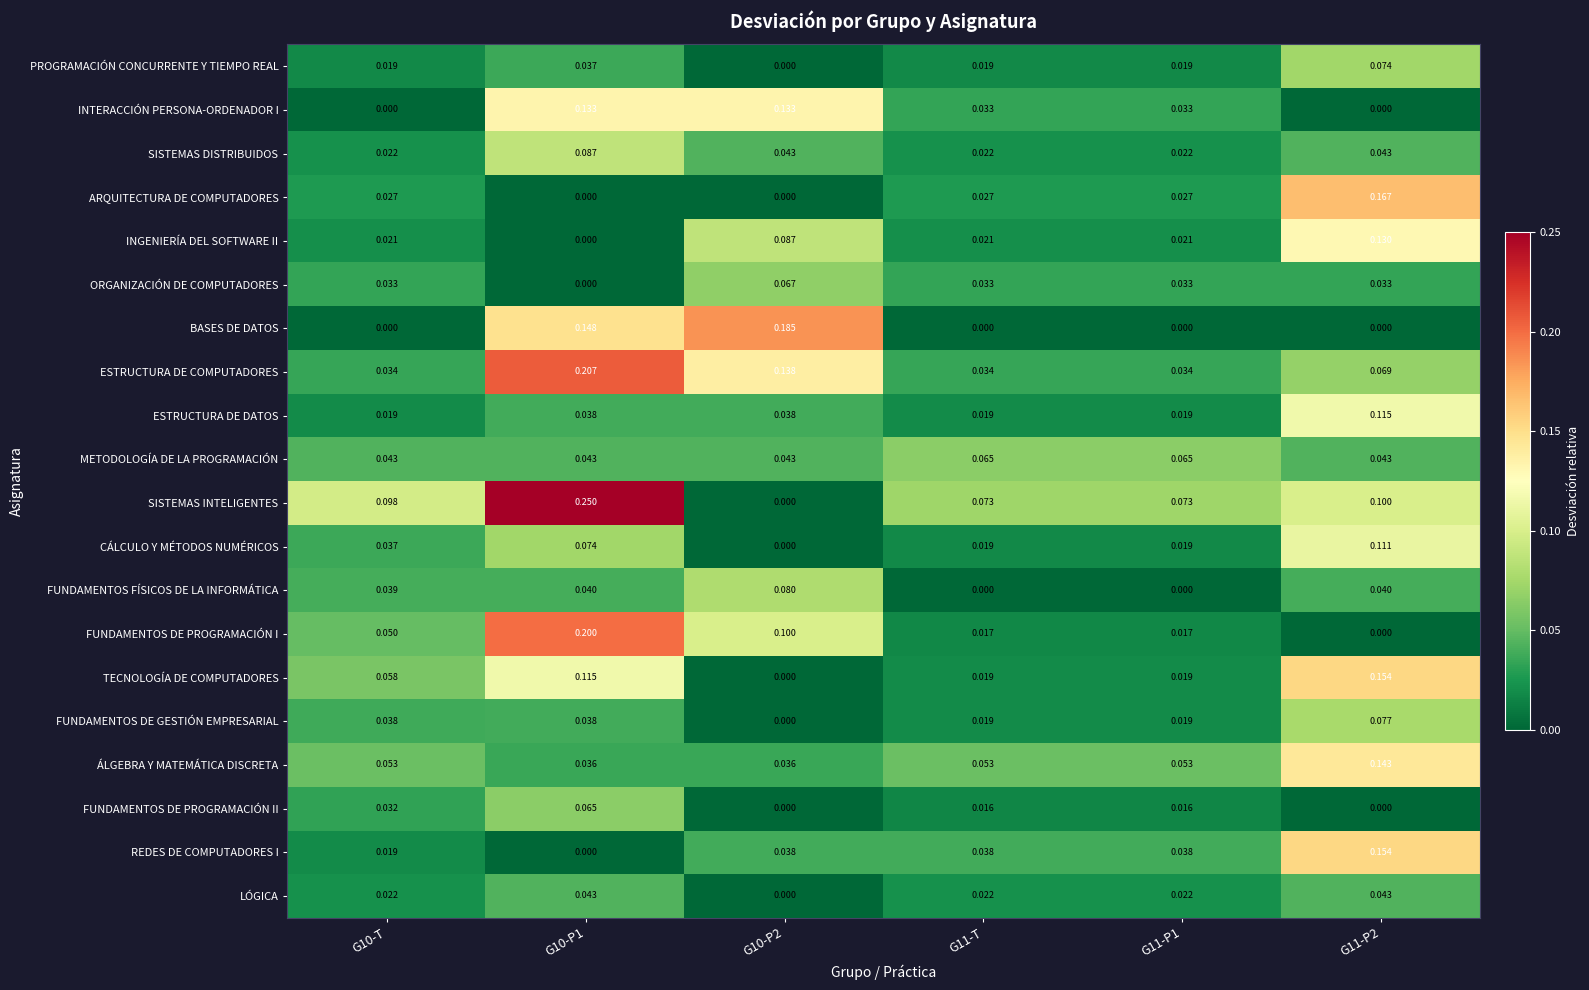

What is the total value across all series at G10-T?

0.7